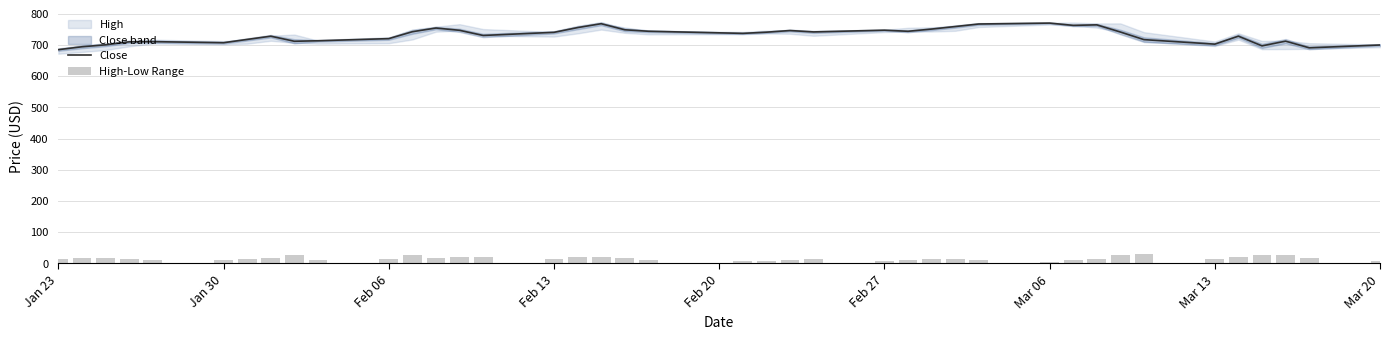

The Close series shows 916.8 at Jan 23. True or false?

False